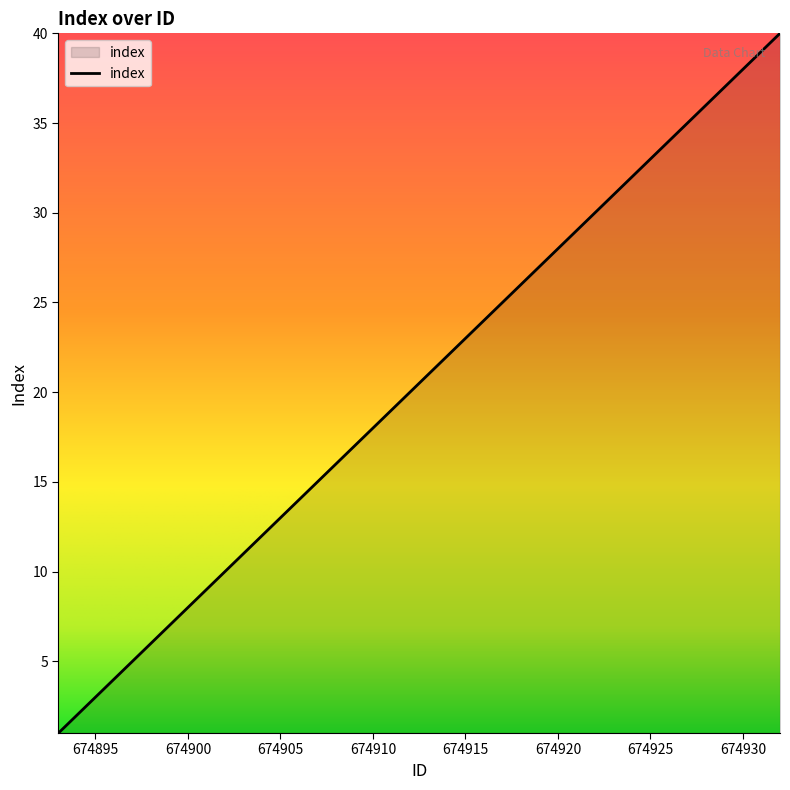

What is the difference between the maximum and second lowest values?

38